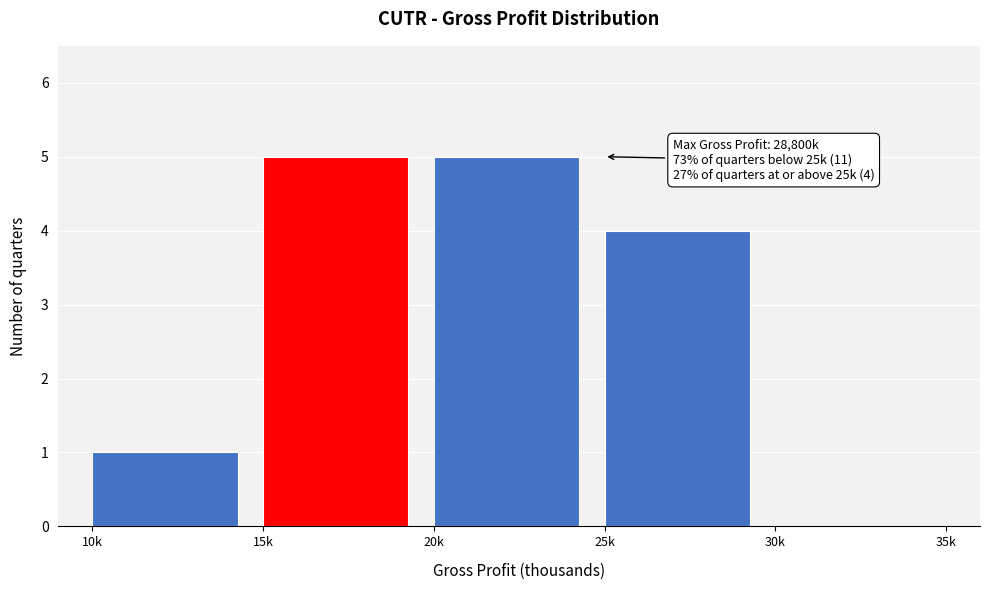

Reading left to right, extract all data points from this chart.

10k=1	15k=5	20k=5	25k=4	30k=0